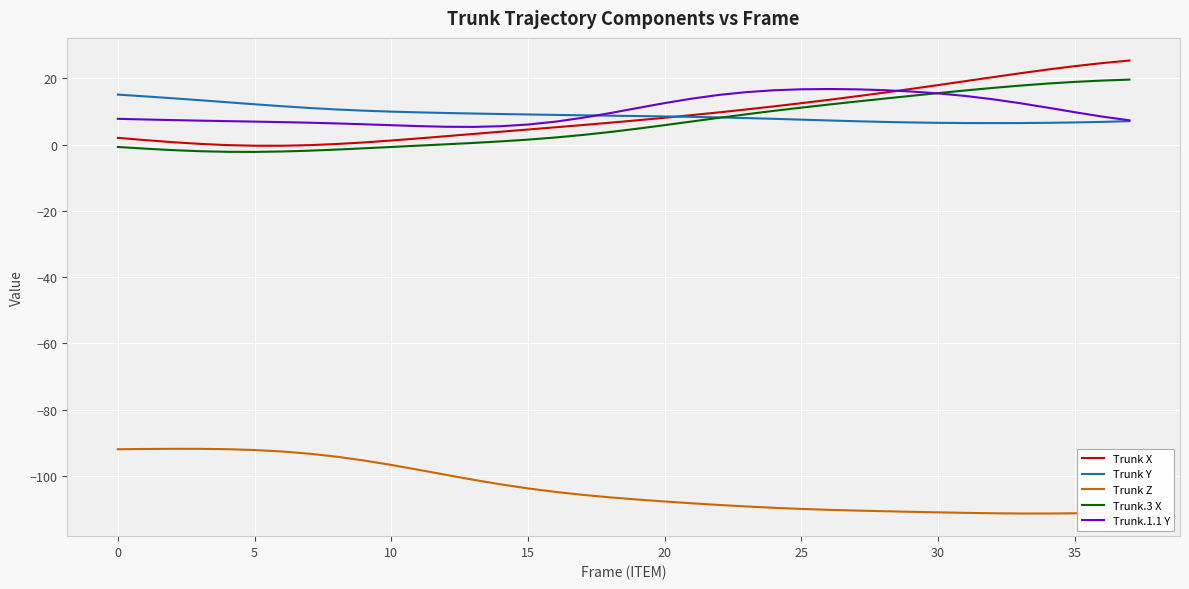

What is the maximum value shown in the chart?

25.4